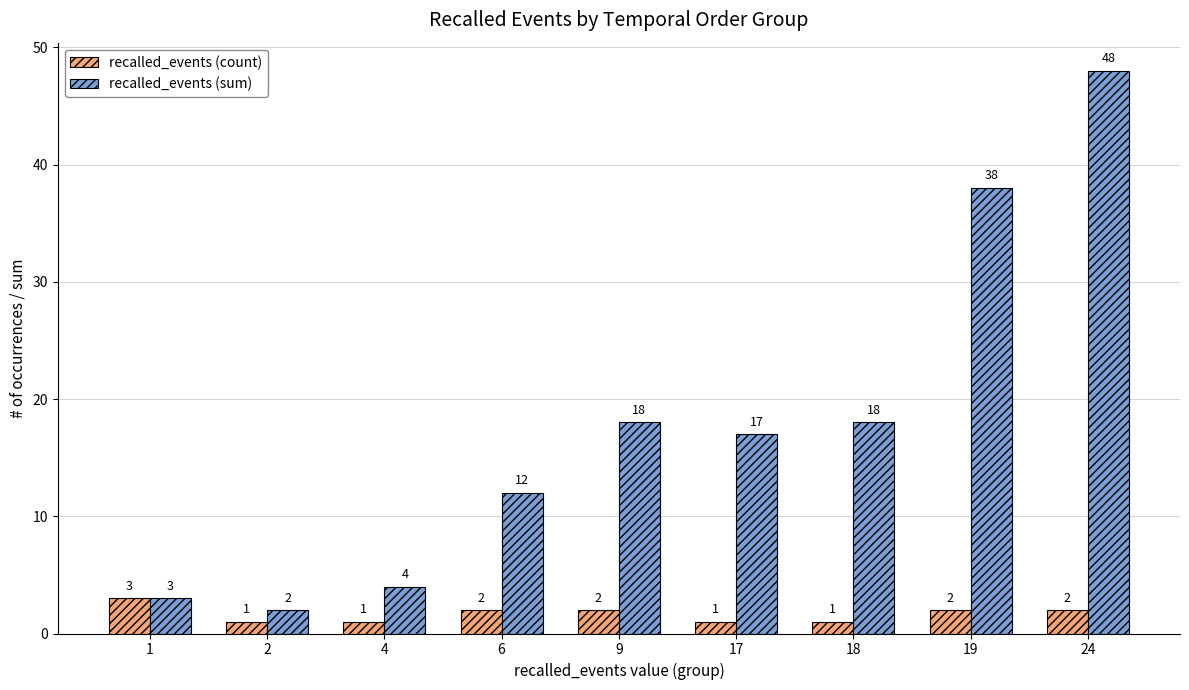

What is the average value of the recalled_events (count) series?

2